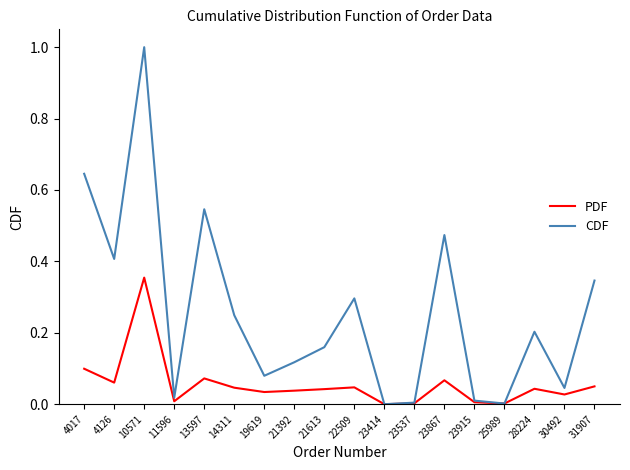

Which series has the widest spread of values?

CDF